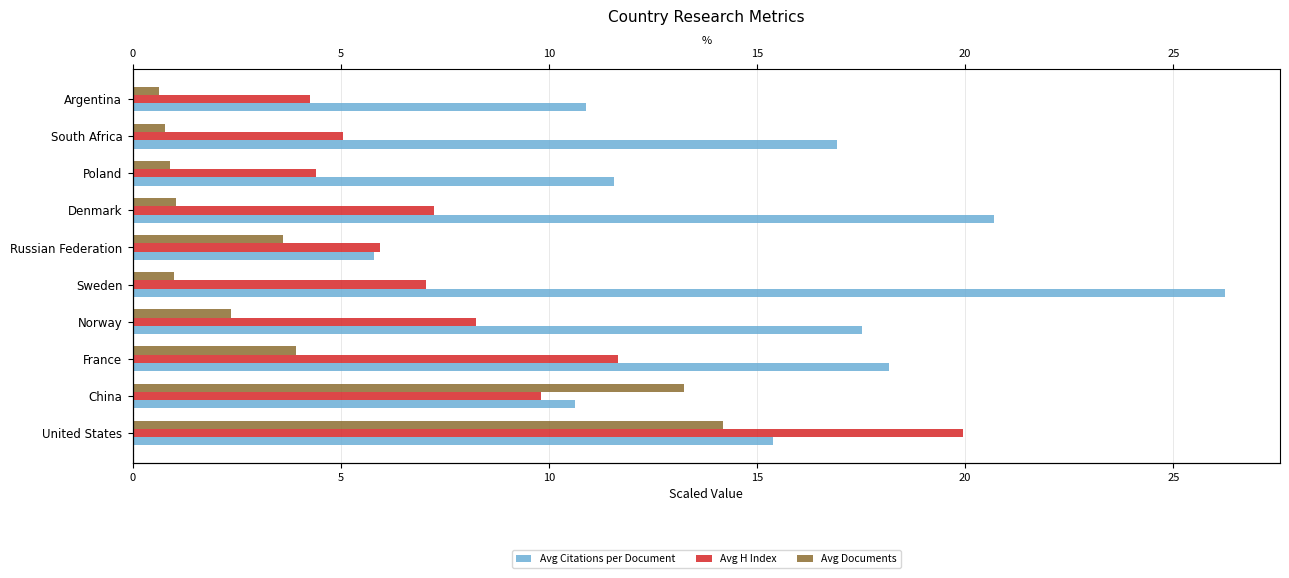

Rank the series by their maximum value, from highest to lowest.

Avg Citations per Document, Avg H Index, Avg Documents